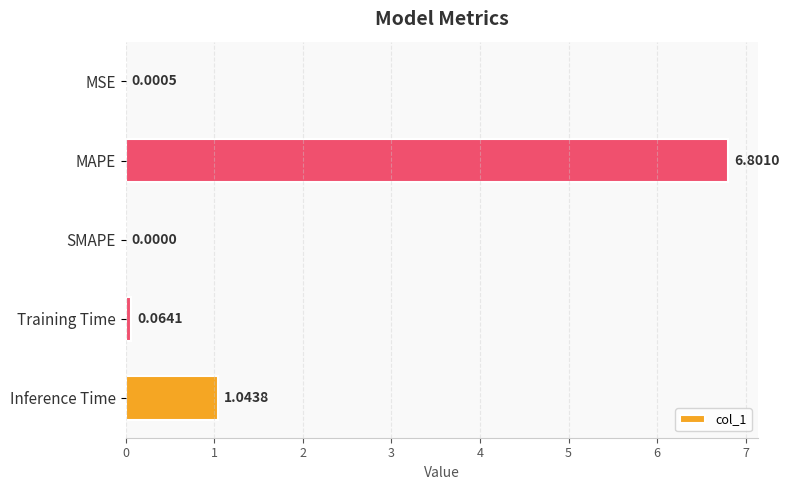

Count the number of values greater than 0.

4